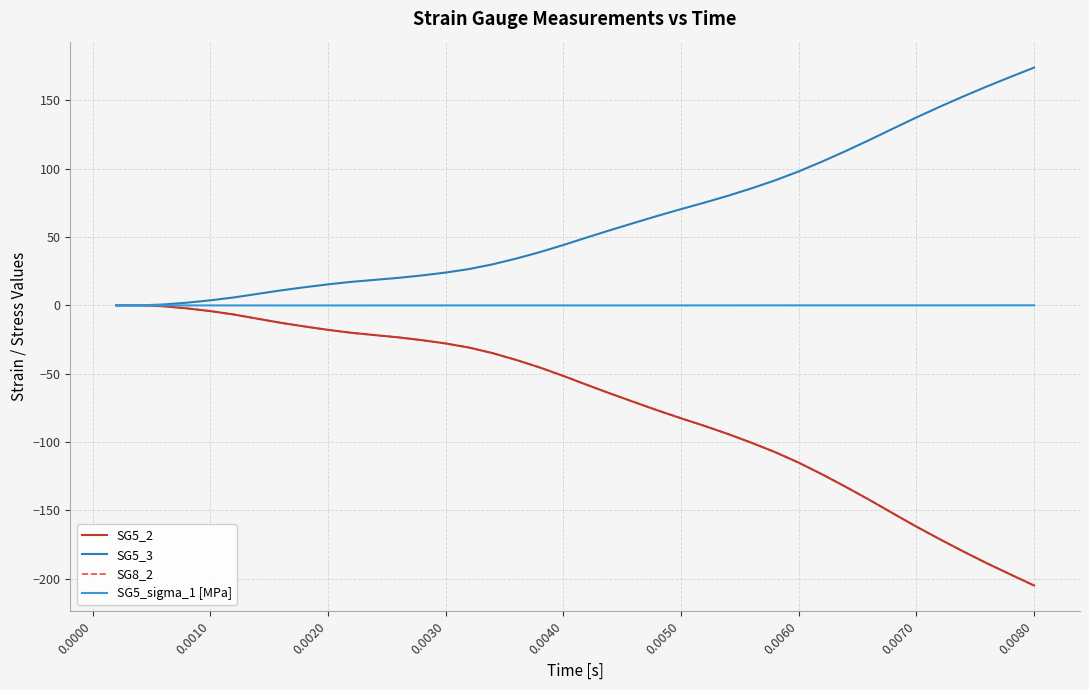

How many lines are shown in the chart?

4